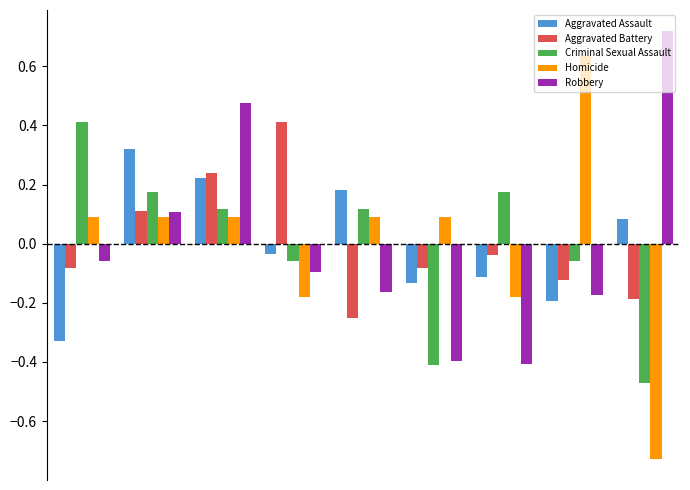

What is the difference between the maximum and second lowest values in the Criminal Sexual Assault series?

0.8